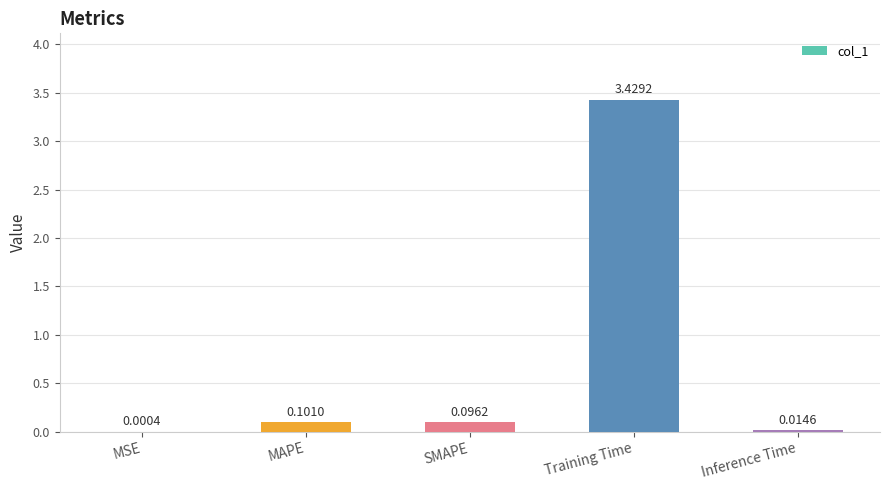

What is the sum of all values?

3.6